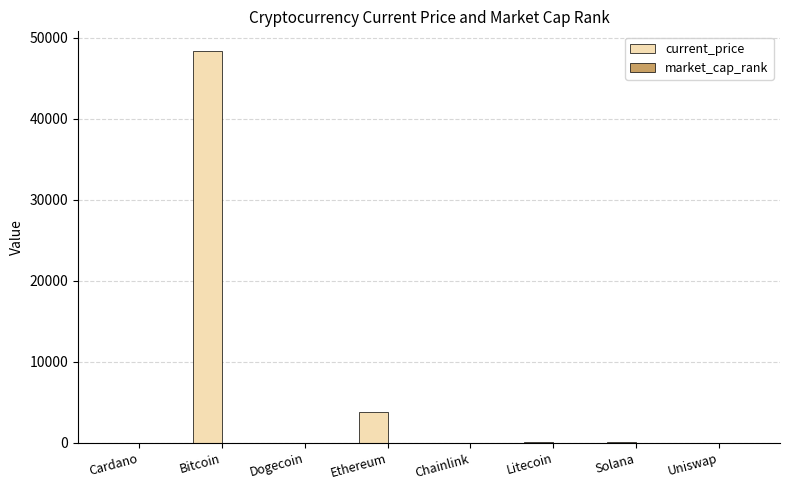

At which label does current_price first exceed 150?

Bitcoin